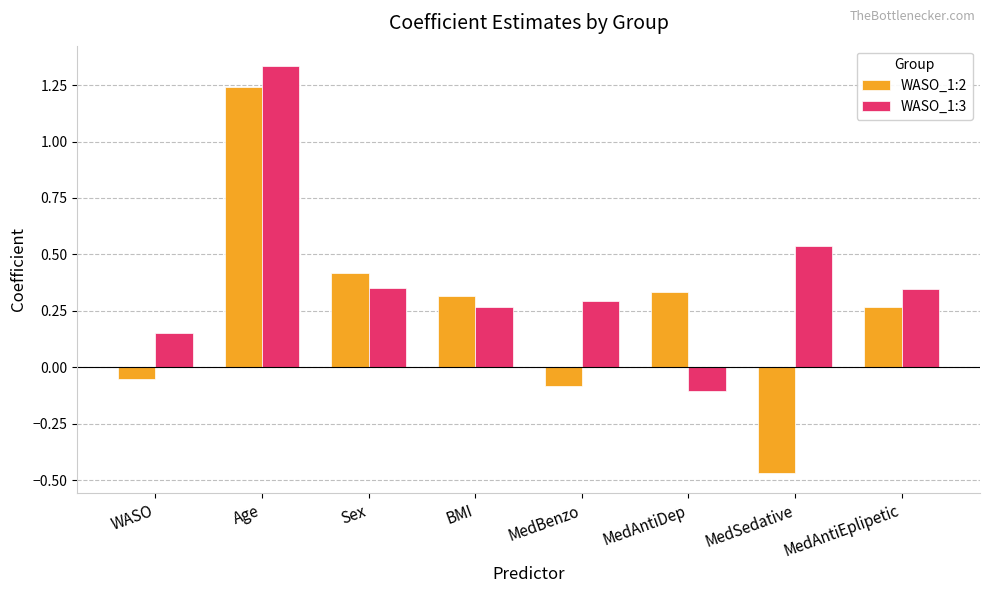

What are all the series names shown in the legend?

WASO_1:2, WASO_1:3